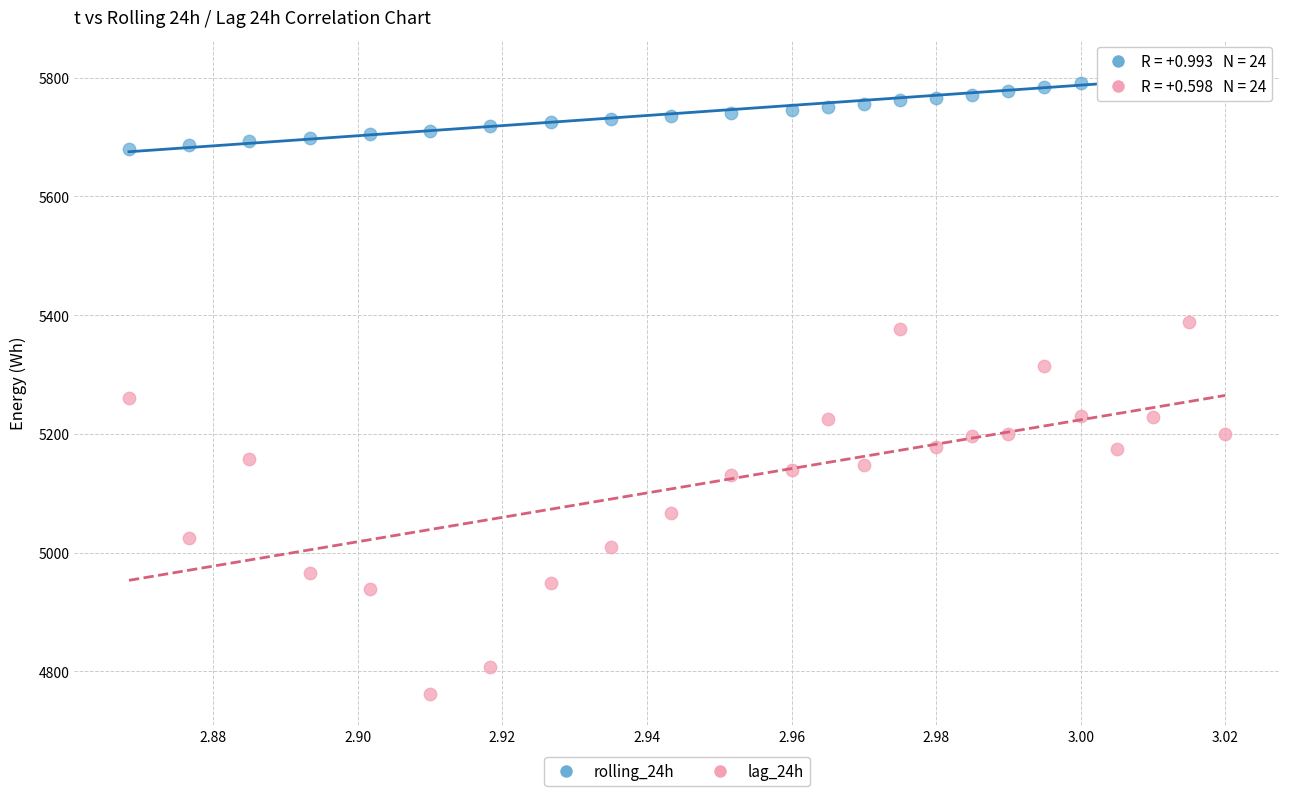

Across all data points, what is the range of Y values (max minus min)?

1049.2